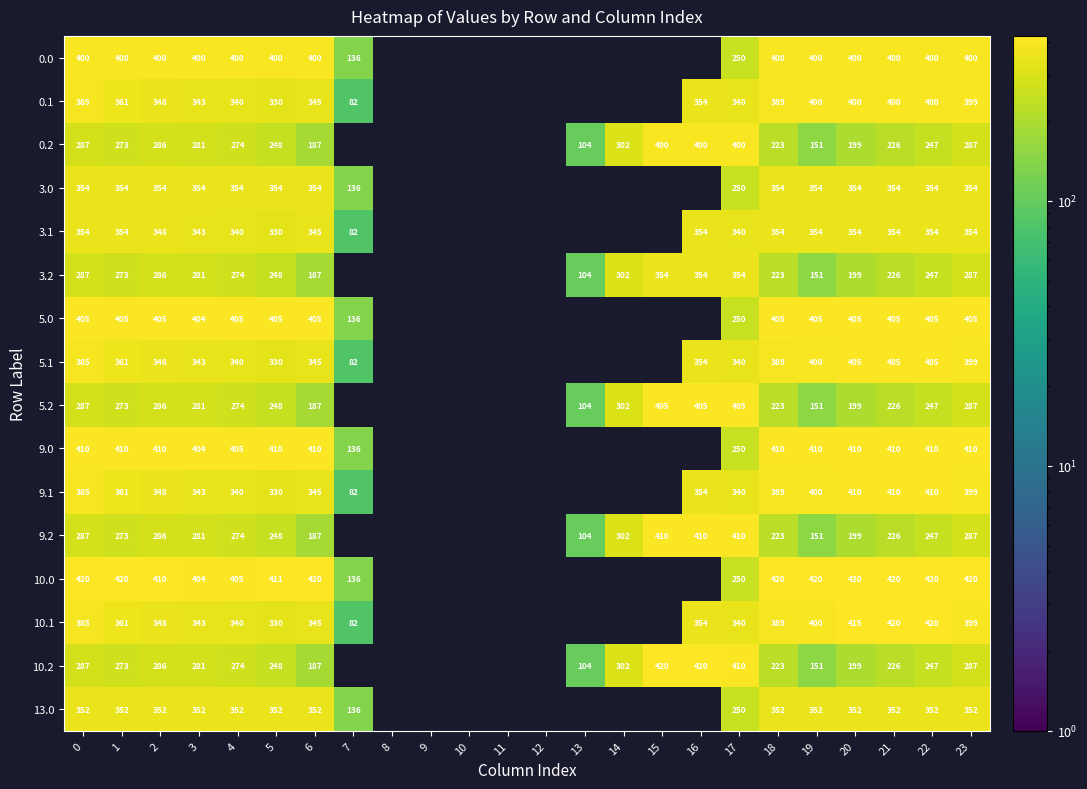

What is the difference between the highest and lowest values at 18?

197